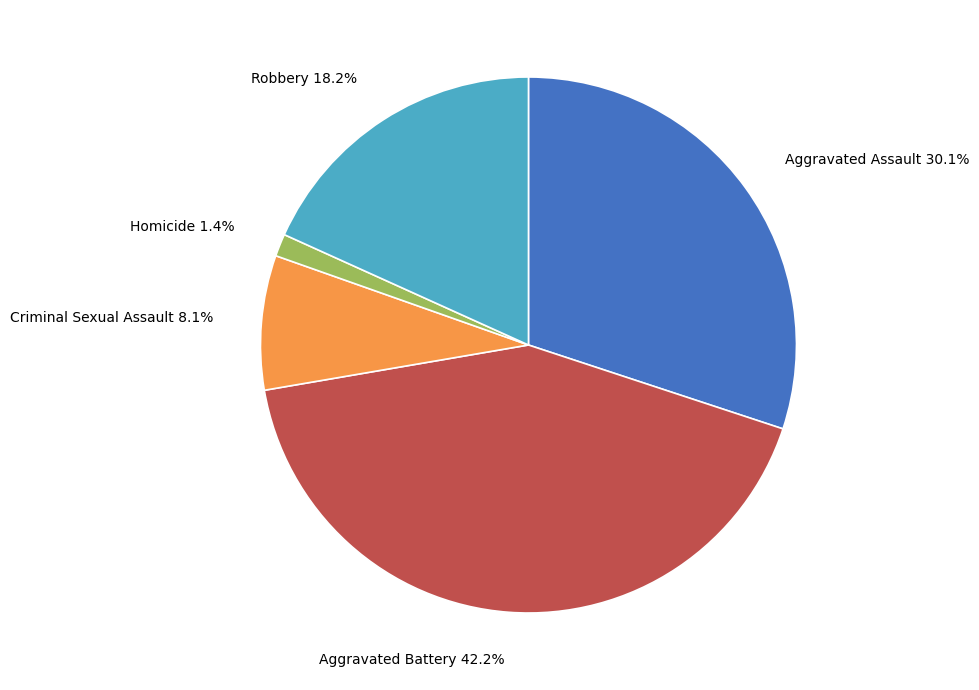

How many slices are in this pie chart?

5